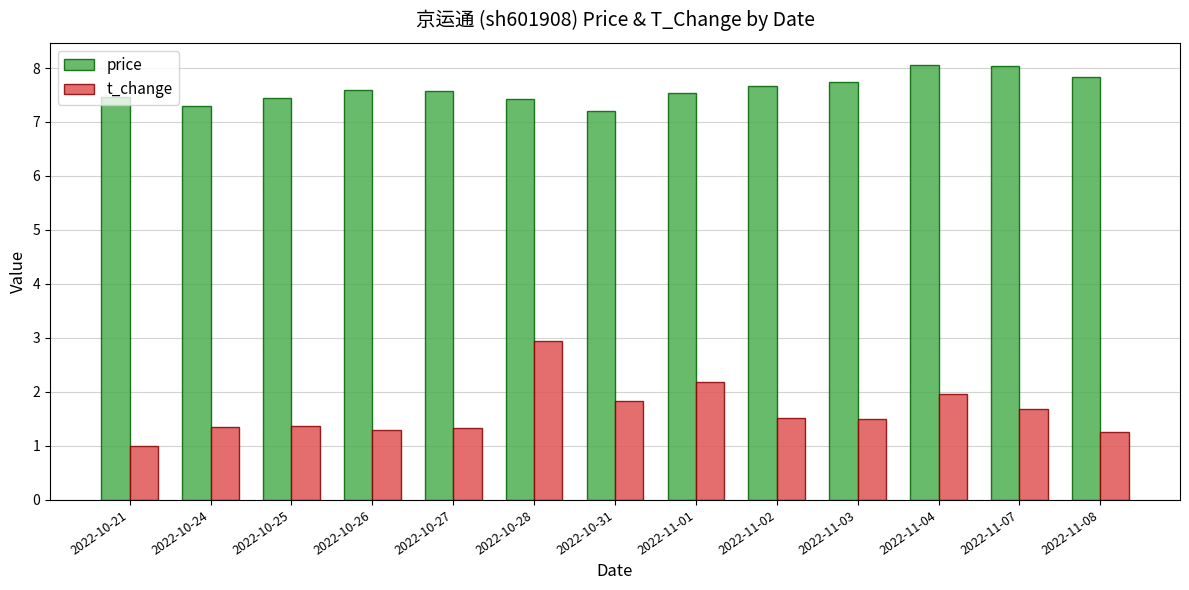

True or false: price has a value of 2.7 at 2022-10-21.

False